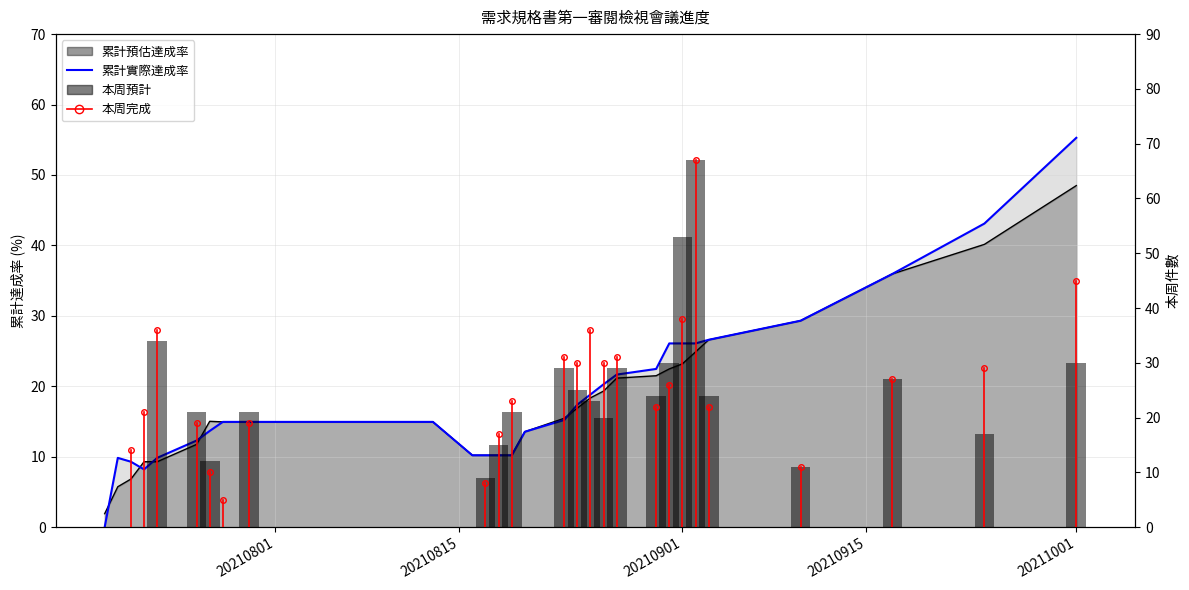

Rank the series at 2021-07-30 from lowest to highest value.

累計預估達成率, 累計實際達成率